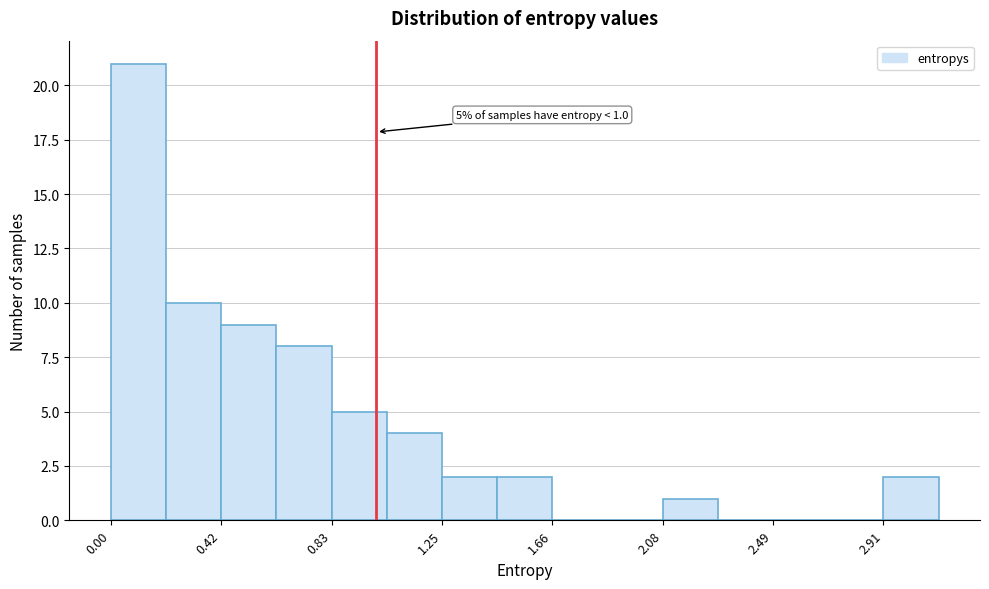

Over which range of the x-axis is the bar tallest?

0.00 to 0.20